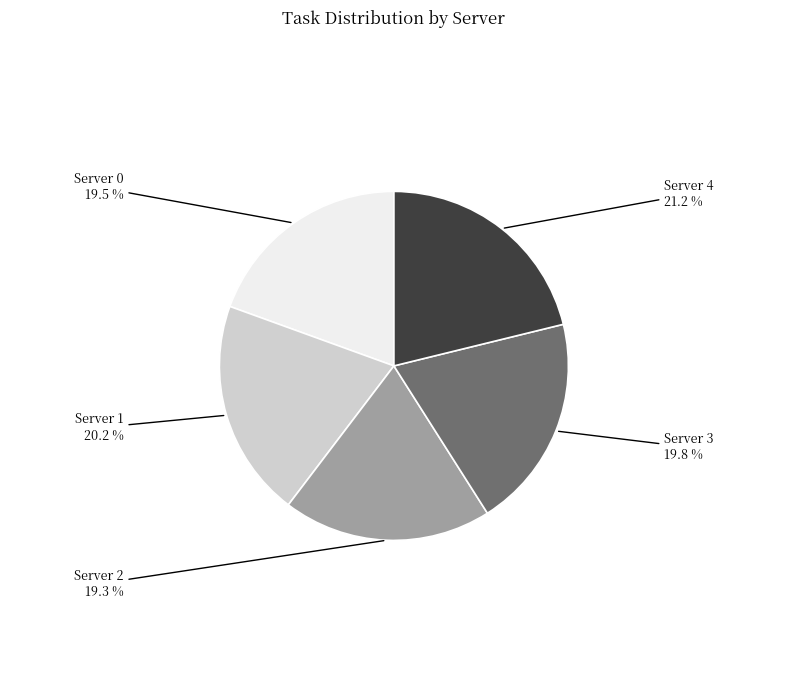

Which category has the biggest portion of the pie?

Server 4